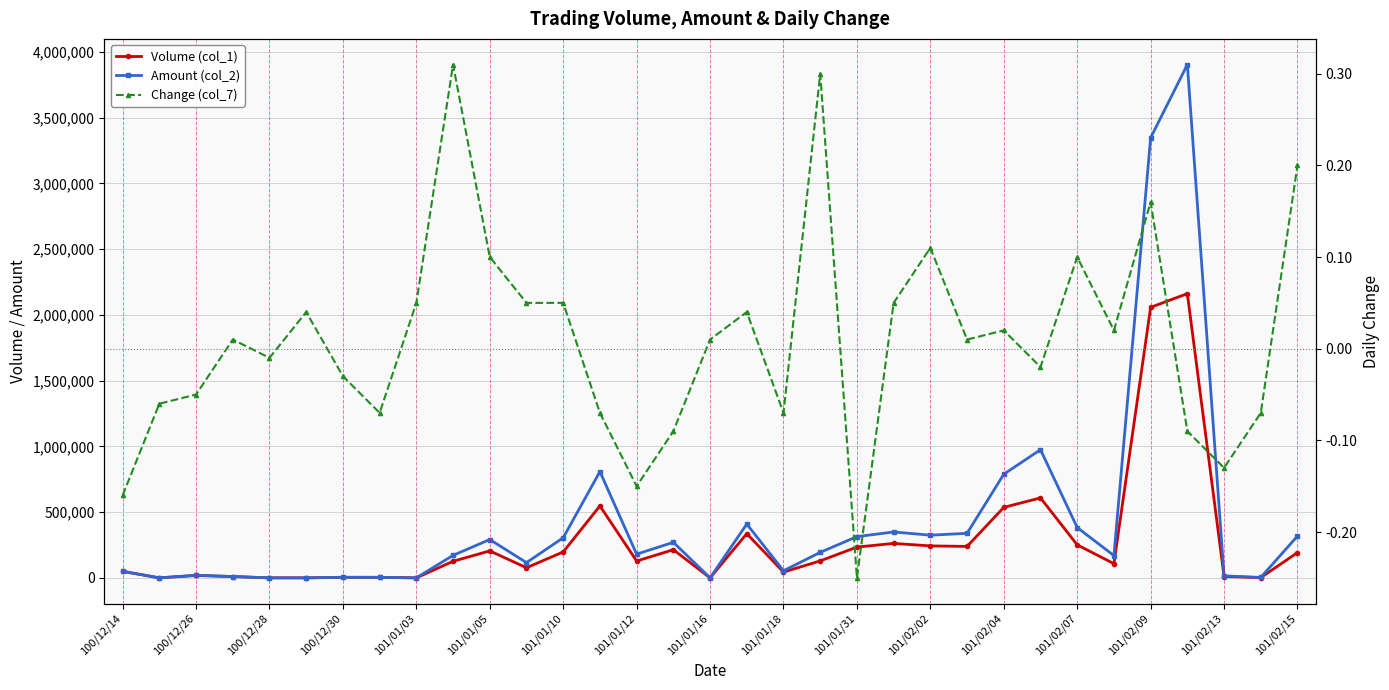

In Volume (col_1), how many points are higher than both neighbors (excluding endpoints)?

8